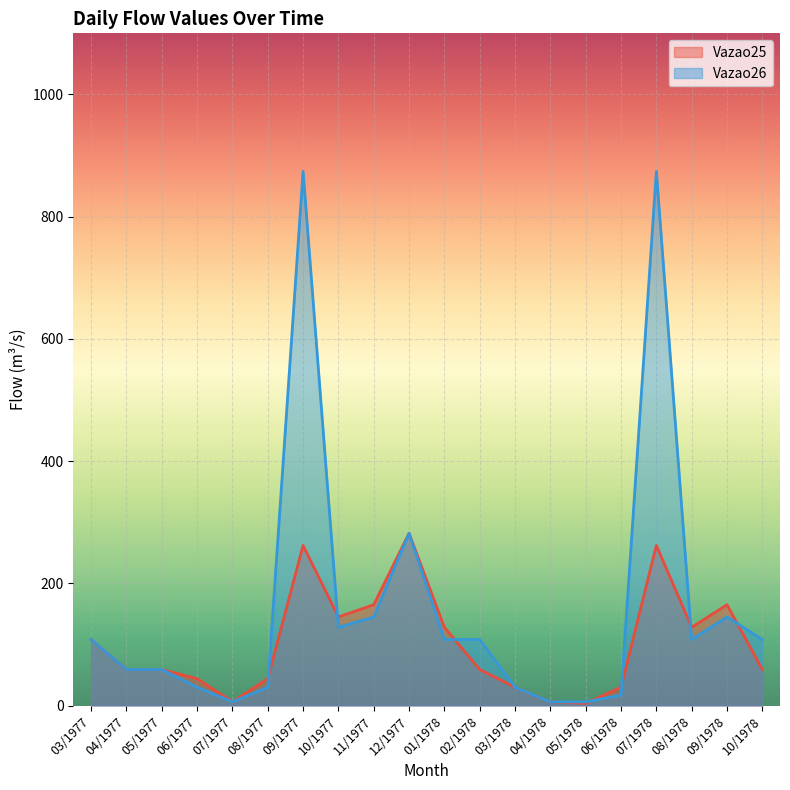

What is the maximum value for Vazao25?

282.0